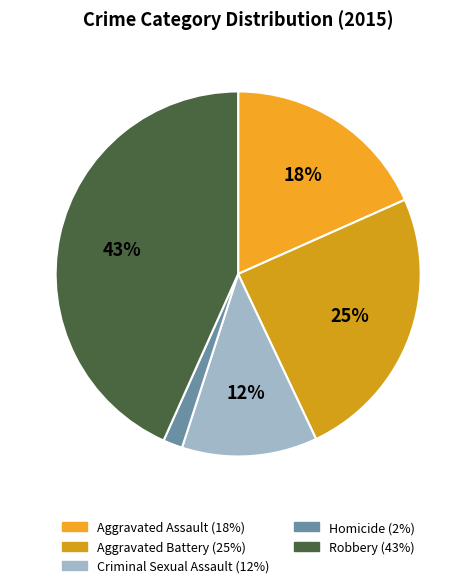

What portion of the pie excludes Aggravated Assault?

81.7%